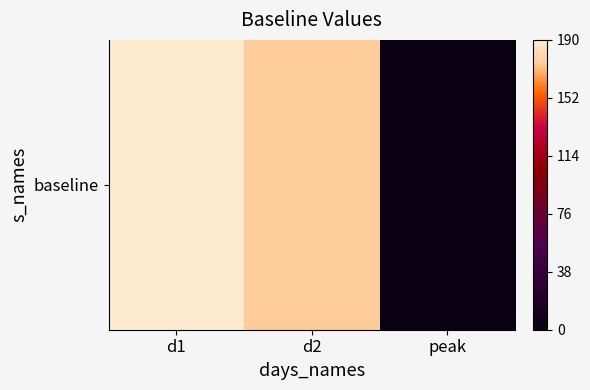

List the labels in order of value, largest first.

d1, d2, peak